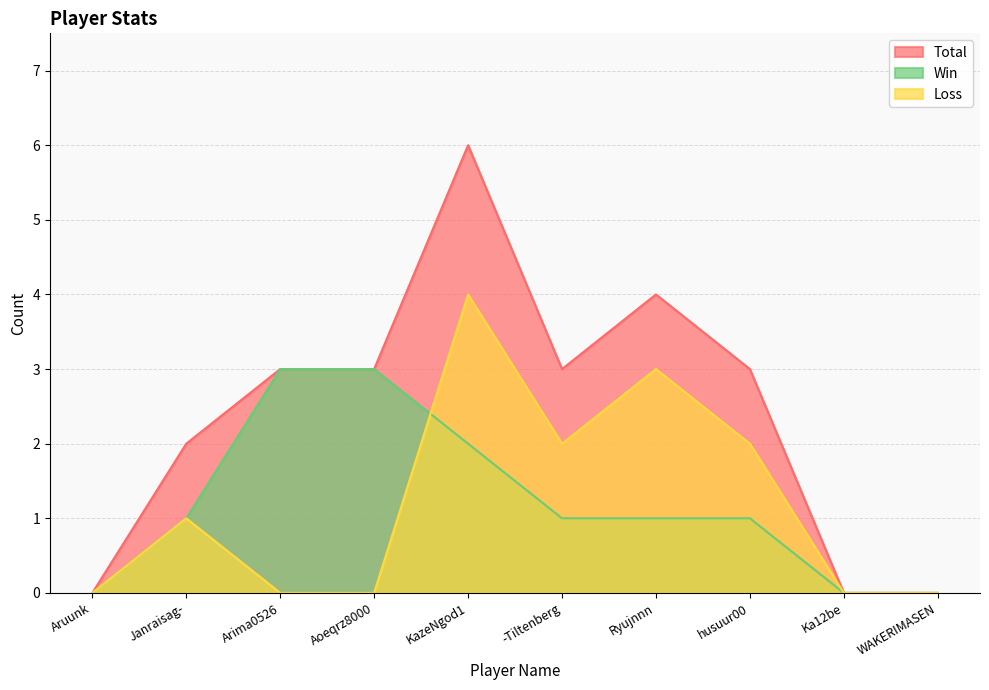

What is the greatest value displayed?

6